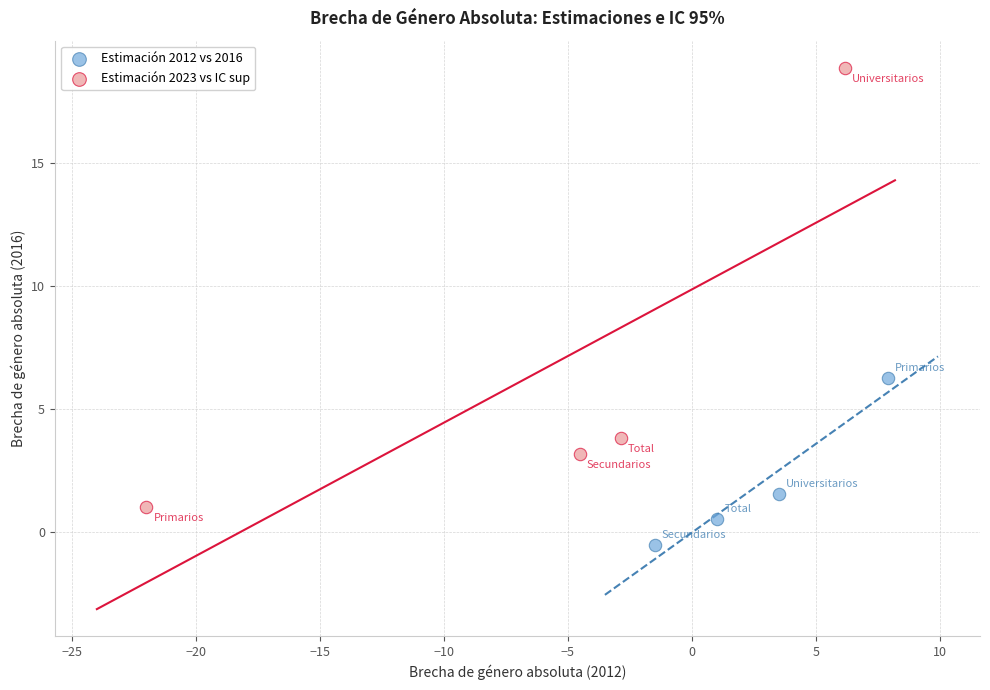

Which series contains the lowest Y value?

Estimación 2012 vs 2016